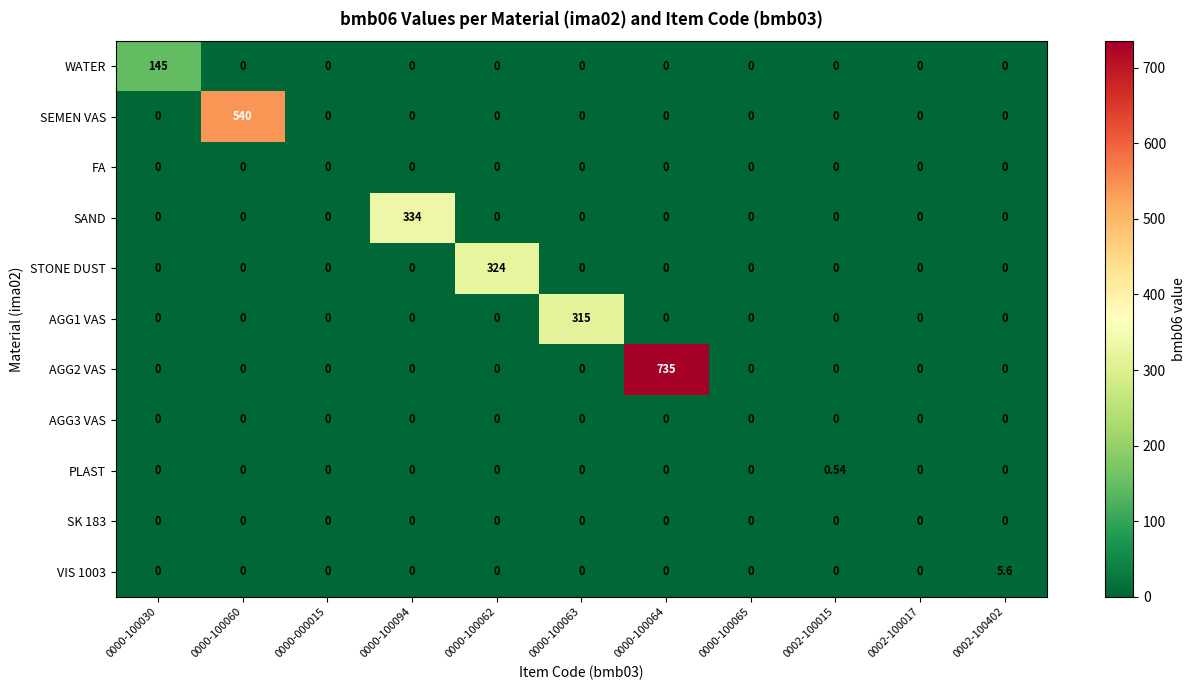

What is the spread (max minus min) of values at 0000-100030?

145.0